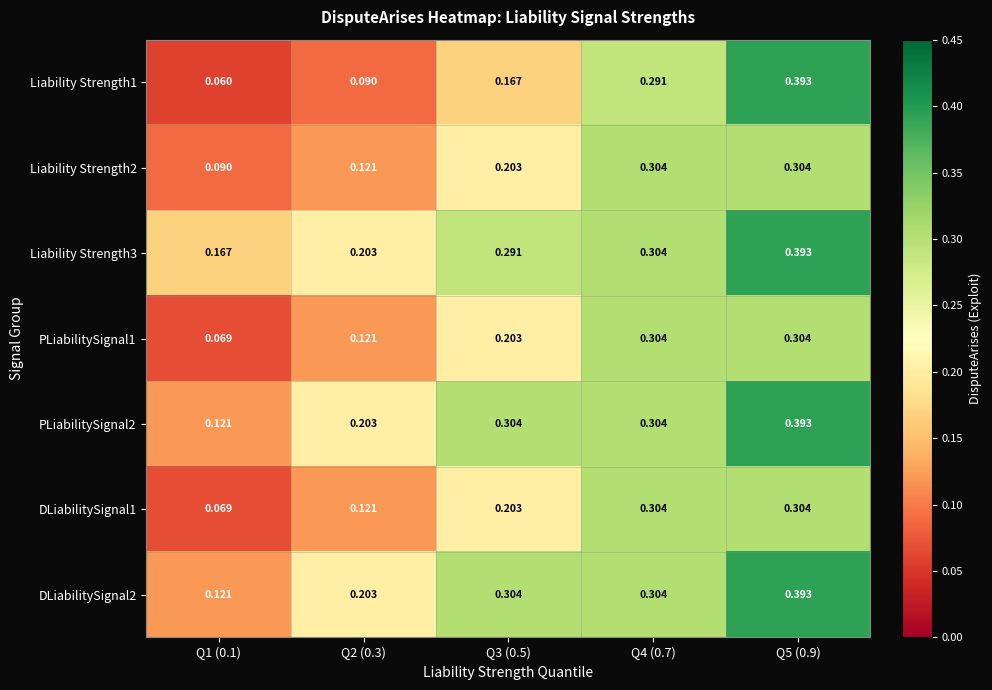

Which series changed the most between Q1 (0.1) and Q5 (0.9)?

Liability Strength1